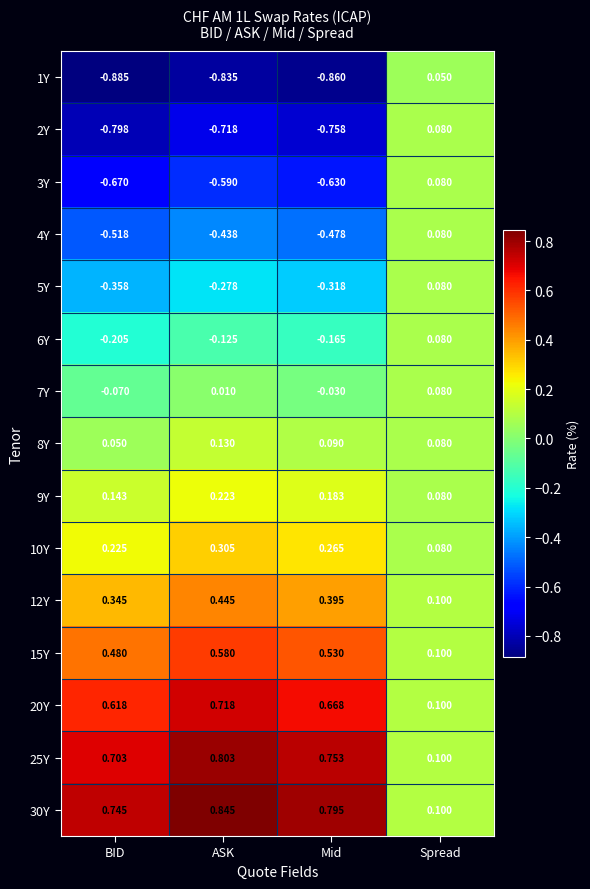

Is the value of 5Y at Spread greater than the value of 20Y at BID?

No